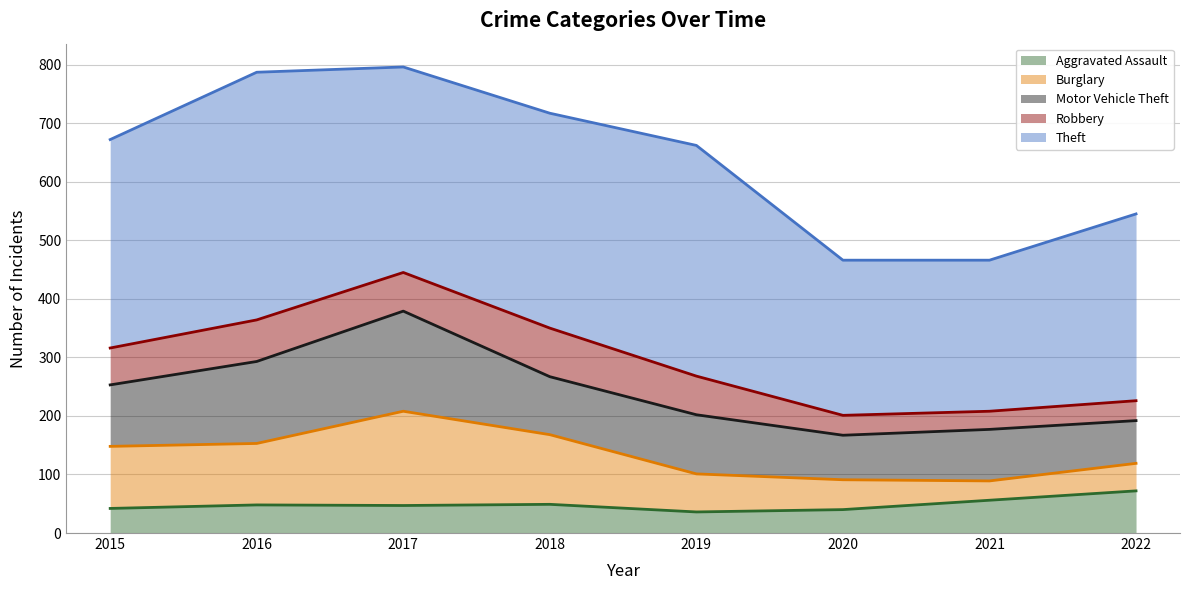

At which category does Motor Vehicle Theft reach its first local valley?

2018